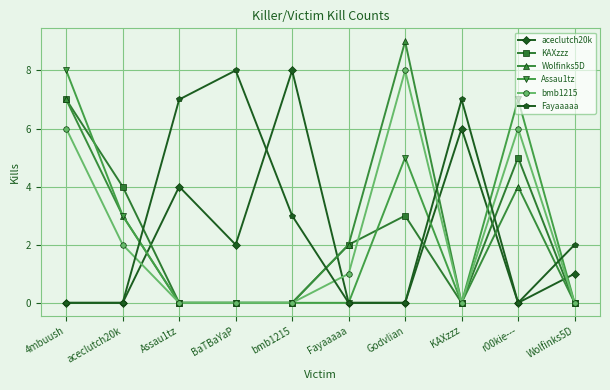

What is the sum of the Wolfinks5D values at aceclutch20k and Wolfinks5D?

3